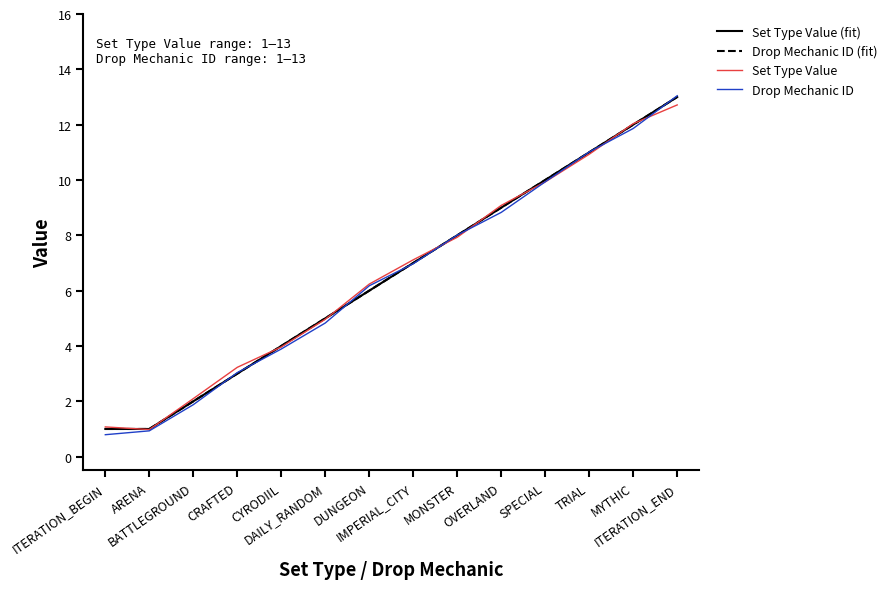

Which series ends up on top after the final intersection of Set Type Value (fit) and Set Type Value?

Set Type Value (fit)